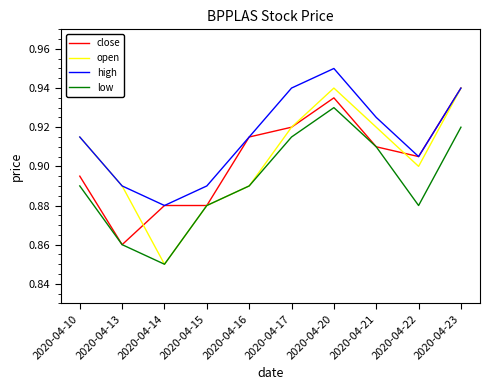

In high, how many points are higher than both neighbors (excluding endpoints)?

1